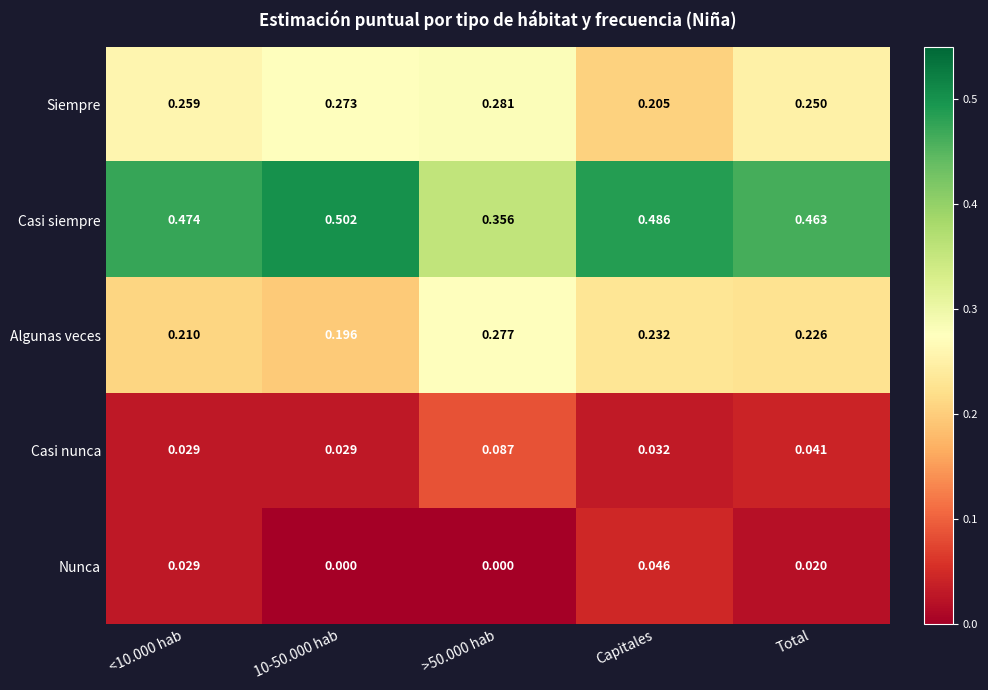

Is the value of Casi nunca at >50.000 hab greater than the value of Casi siempre at <10.000 hab?

No